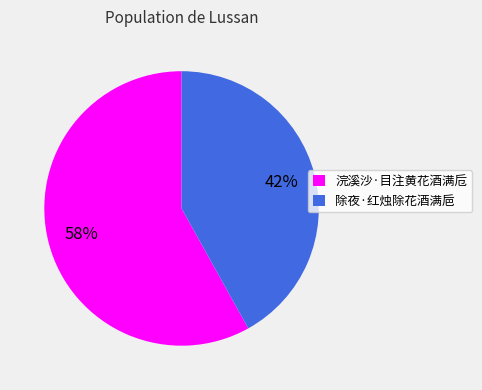

Between 浣溪沙·目注黄花酒满卮 and 除夜·红烛除花酒满巵, which is larger?

浣溪沙·目注黄花酒满卮